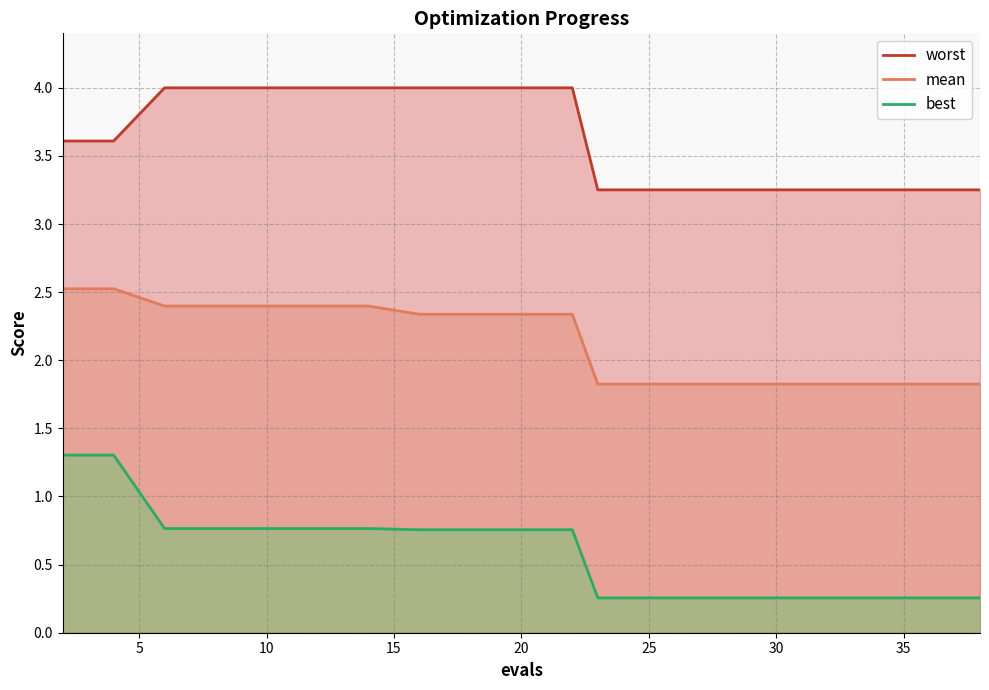

Does the chart have visible grid lines?

Yes